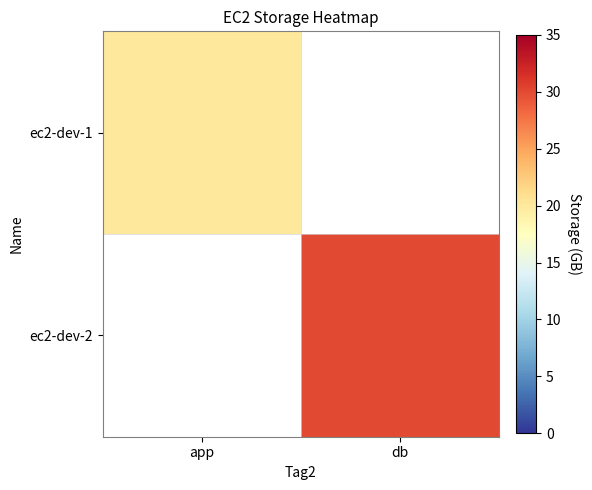

Where is ec2-dev-1 nearest to the value 20?

app